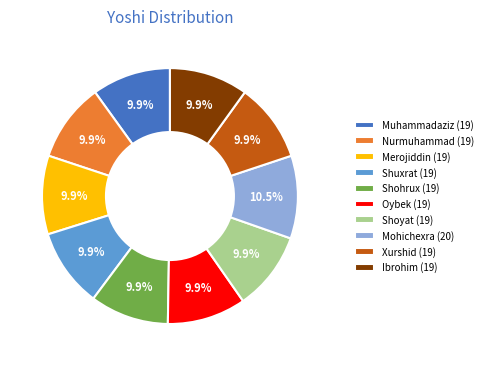

True or false: Shuxrat accounts for 25% of the total.

False